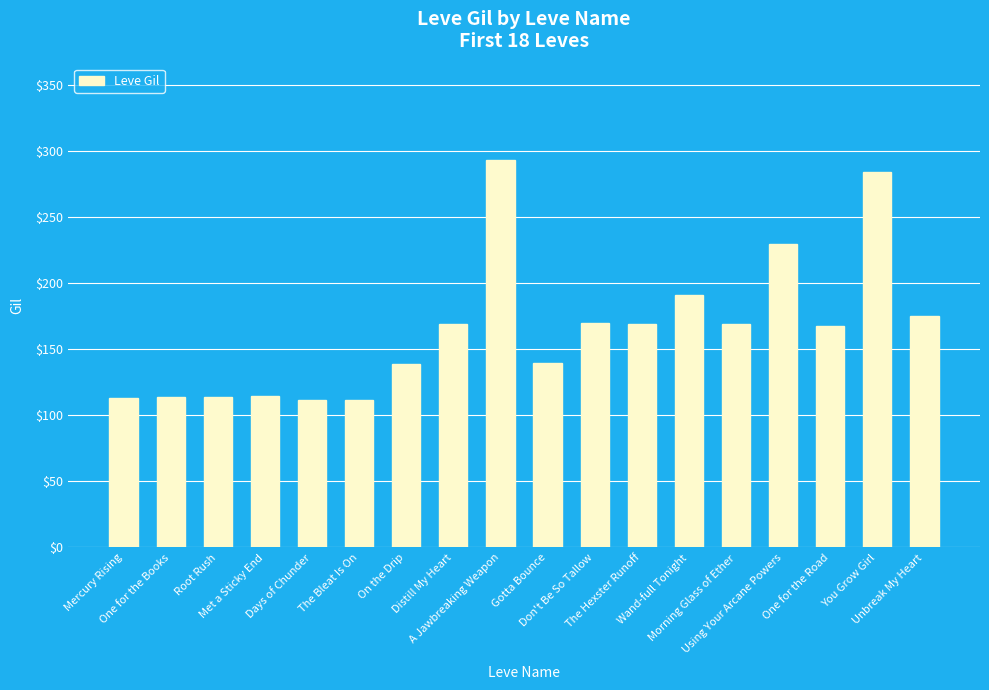

The value at Don't Be So Tallow is 260. True or false?

False